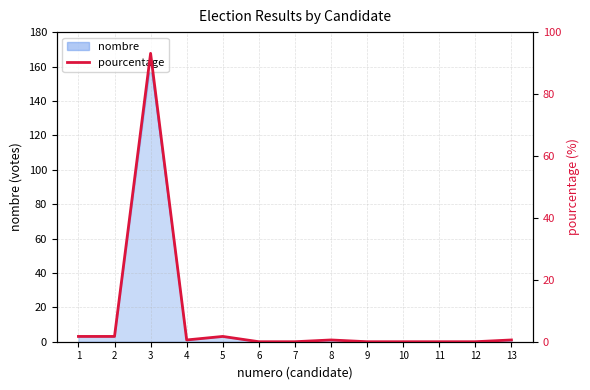

Reading left to right, transcribe all the data shown in this chart.

1.7	1.7	93.1	0.6	1.7	0.0	0.0	0.6	0.0	0.0	0.0	0.0	0.6